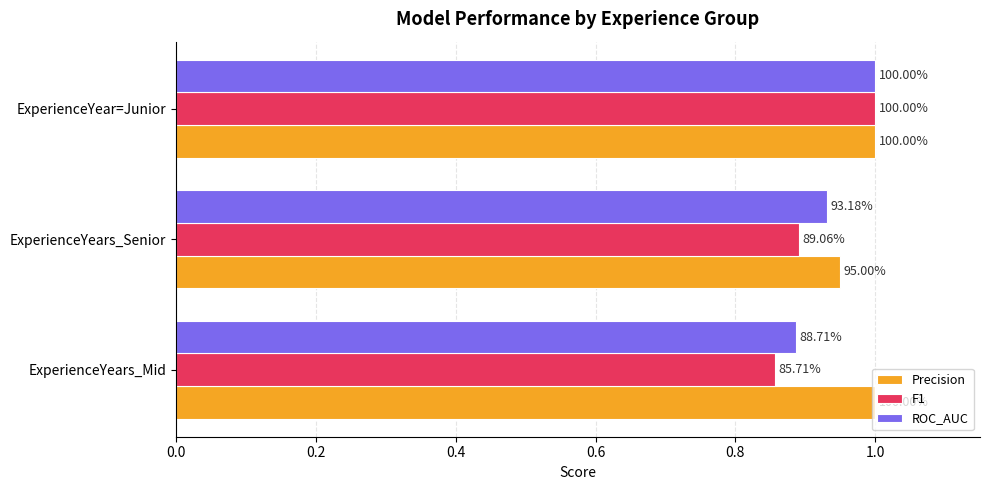

What are all the series names shown in the legend?

Precision, F1, ROC_AUC